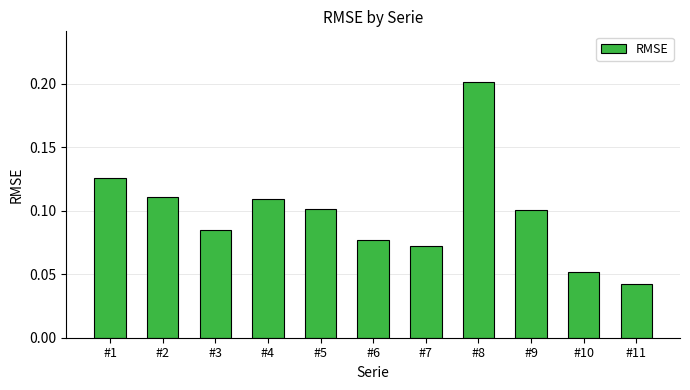

Which has a higher value, #8 or #1?

#8